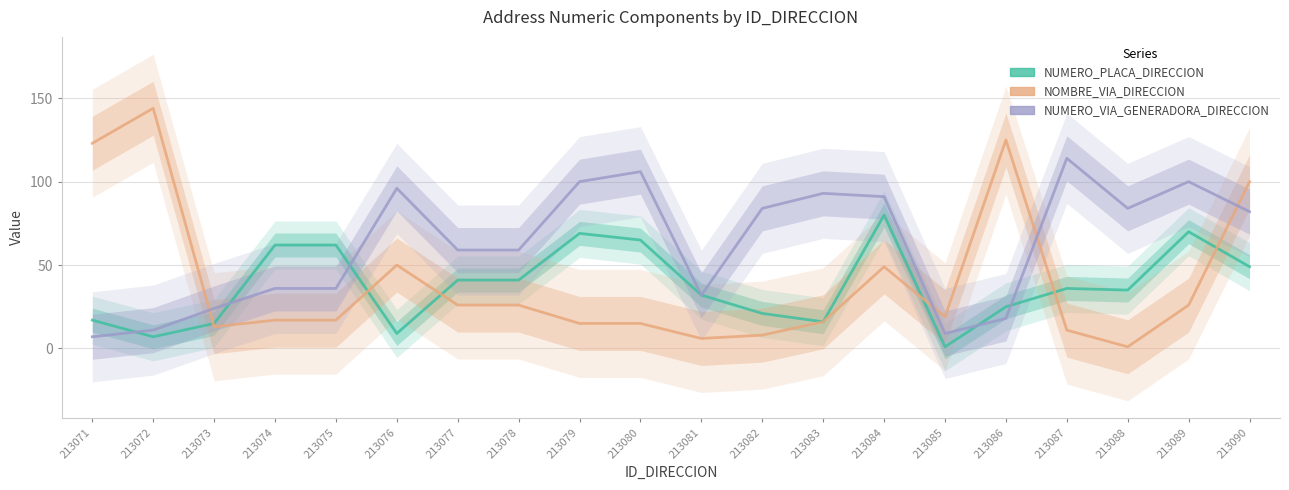

How many times do NUMERO_VIA_GENERADORA_DIRECCION and NUMERO_PLACA_DIRECCION cross each other?

5